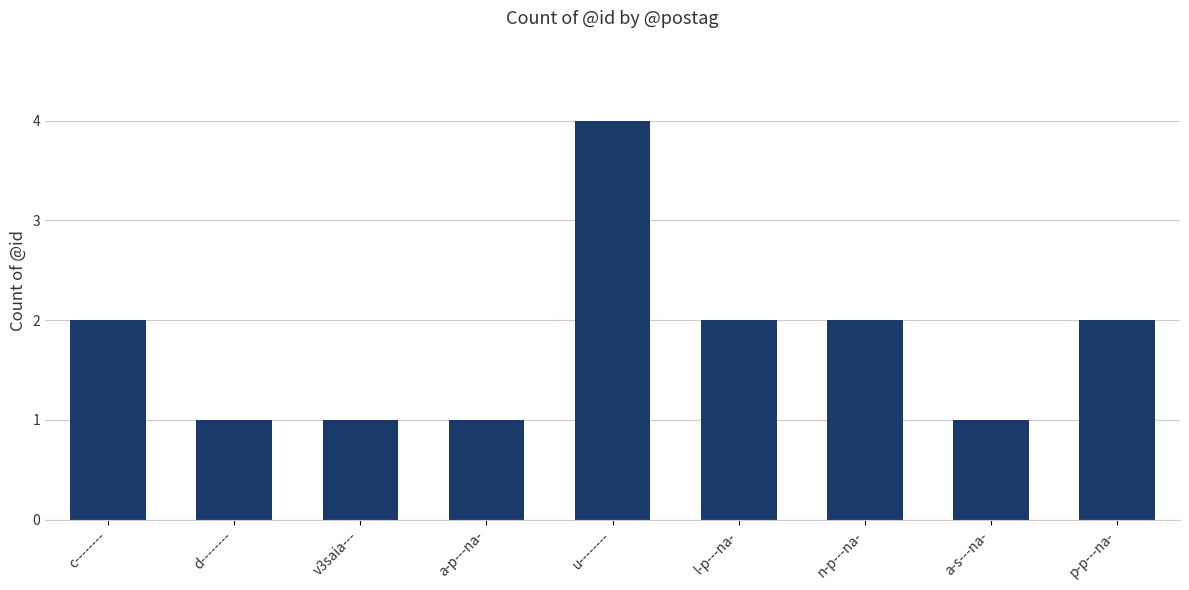

What position from the left is n-p---na-?

7